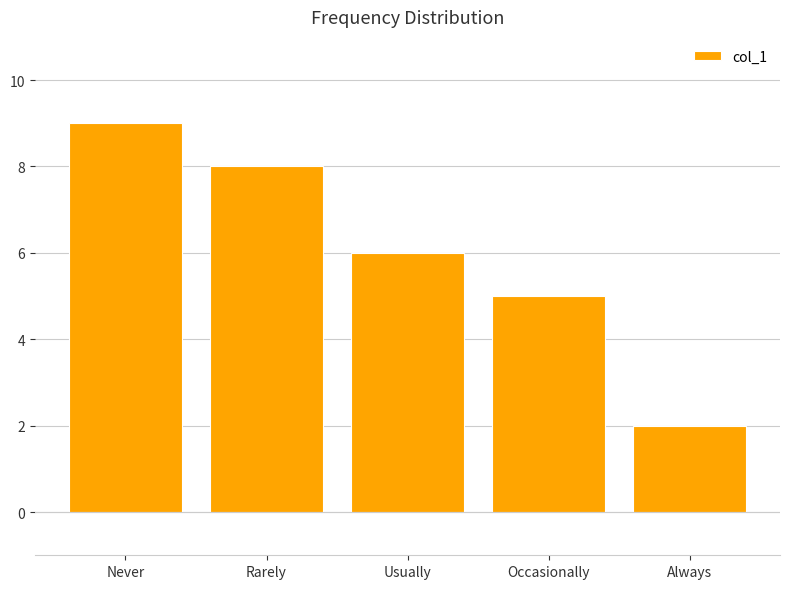

How many values are below 6?

2